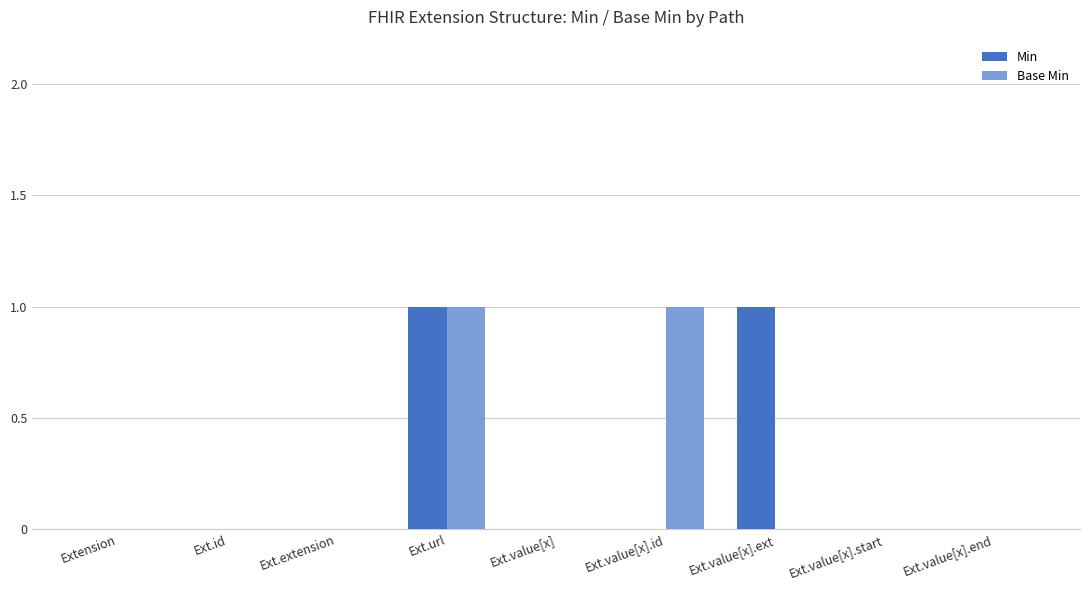

Is the value of Base Min at Ext.value[x].id greater than the value of Min at Extension?

Yes